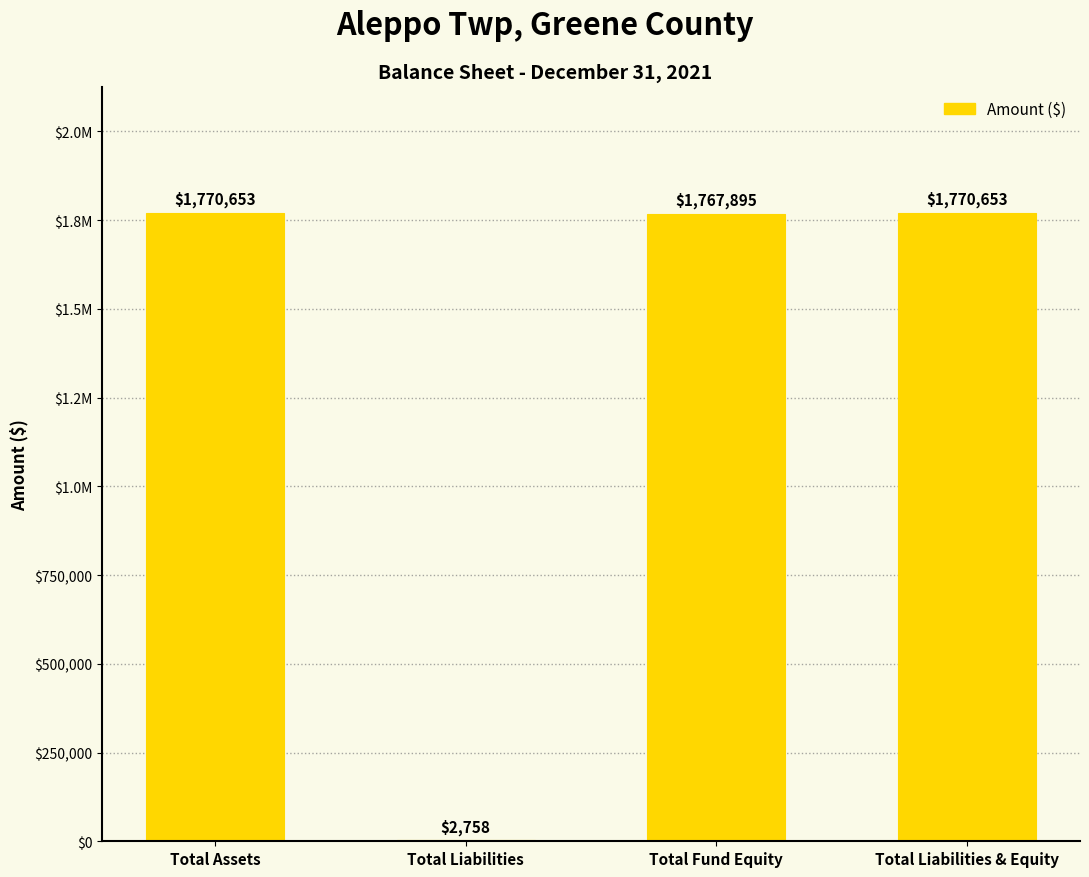

Reading left to right, transcribe all the data shown in this chart.

1770653	2758	1767895	1770653